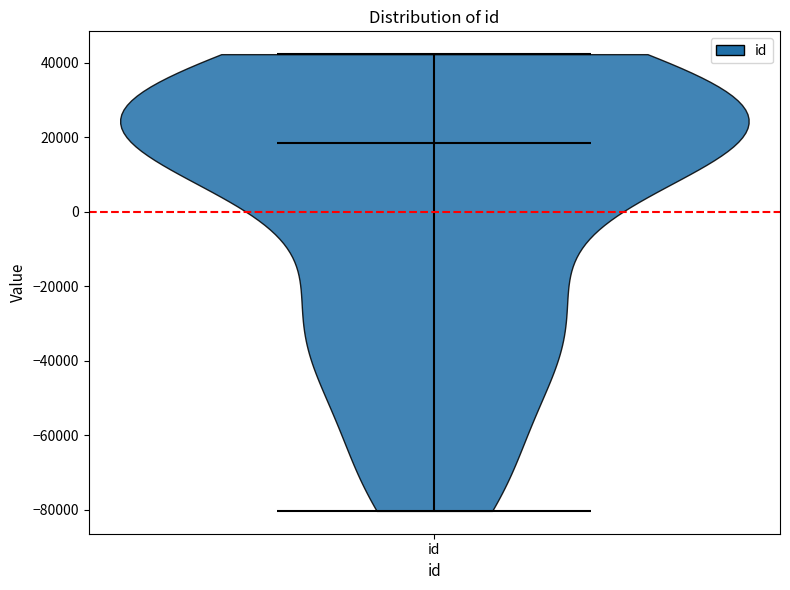

Read this violin plot against the y-axis: where its median line is, and the lowest and highest points the violin reaches. The values are not printed on the chart, so give them approximately, as read against the axis.

median line 18000, lowest point -80000, highest point 42000